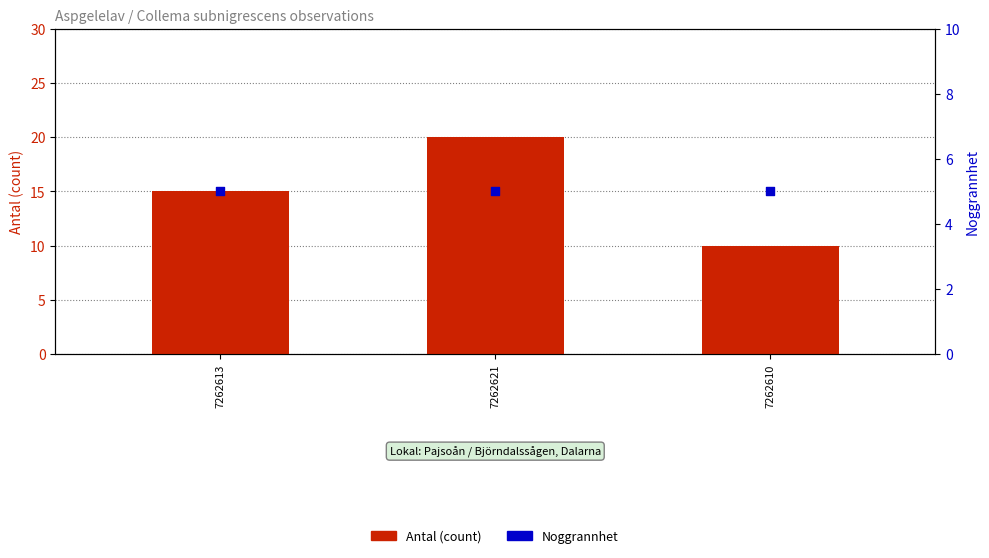

What is the total value across all series at 7262613?

20